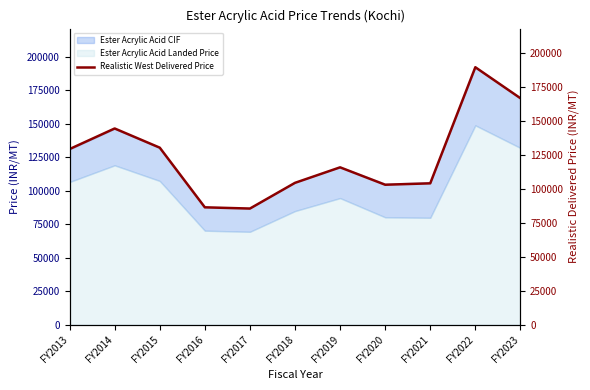

Reading right to left, extract all data points from this chart.

FY2023=166994.7	FY2022=189839.4	FY2021=104249.9	FY2020=103219.6	FY2019=116043.5	FY2018=104614.2	FY2017=85656.9	FY2016=86564.1	FY2015=130542.1	FY2014=144686.5	FY2013=129508.1